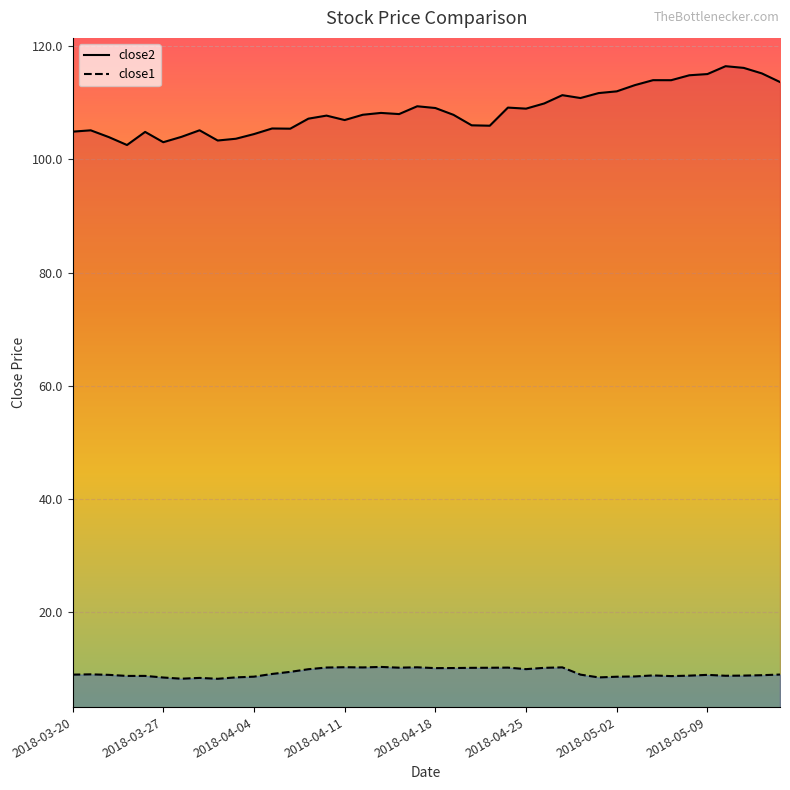

What position from the right is 2018-04-18?

20